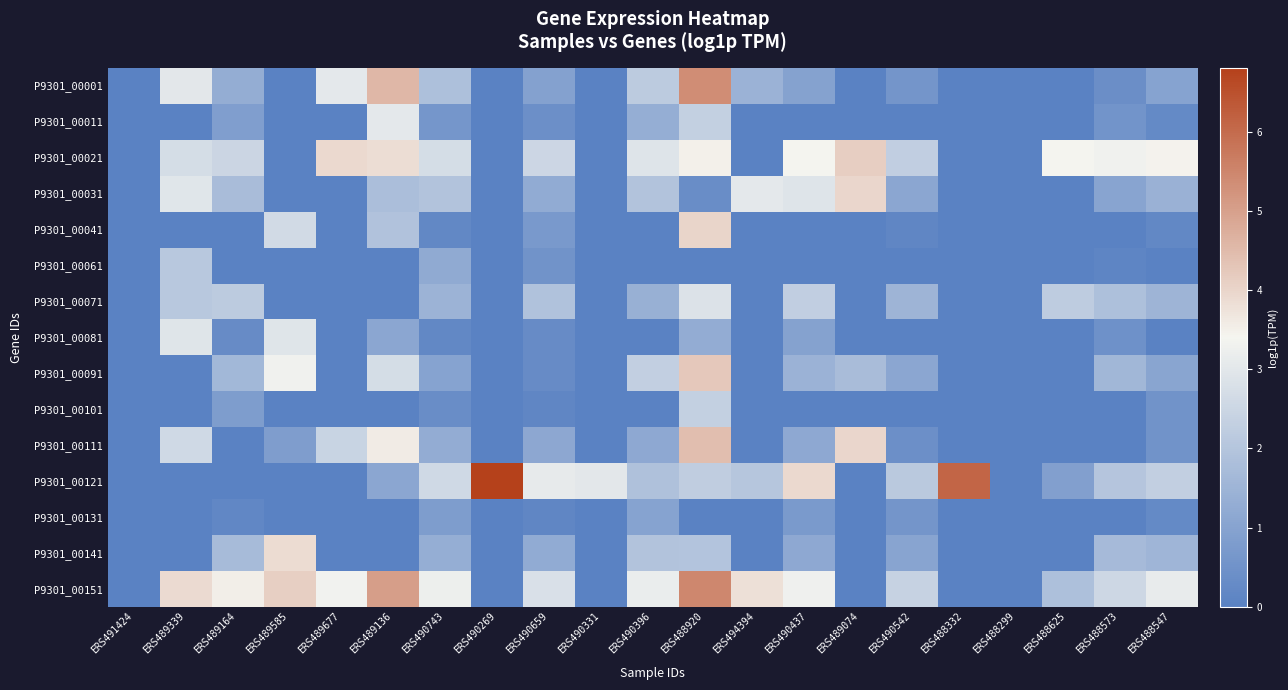

Reading left to right, transcribe all the data shown in this chart.

P9301_00001: ERS491424=0.0	ERS489339=3.0	ERS489164=1.3	ERS489585=0.0	ERS489677=3.0	ERS489136=4.6	ERS490743=1.8	ERS490269=0.0	ERS490659=0.9	ERS490331=0.0	ERS490396=2.2	ERS488920=5.4	ERS494394=1.5	ERS490437=1.0	ERS489074=0.0	ERS490542=0.6	ERS488332=0.0	ERS488299=0.0	ERS488625=0.0	ERS488573=0.4	ERS488547=1.0
P9301_00011: ERS491424=0.0	ERS489339=0.0	ERS489164=0.9	ERS489585=0.0	ERS489677=0.0	ERS489136=3.0	ERS490743=0.6	ERS490269=0.0	ERS490659=0.4	ERS490331=0.0	ERS490396=1.3	ERS488920=2.3	ERS494394=0.0	ERS490437=0.0	ERS489074=0.0	ERS490542=0.0	ERS488332=0.0	ERS488299=0.0	ERS488625=0.0	ERS488573=0.5	ERS488547=0.2
P9301_00021: ERS491424=0.0	ERS489339=2.7	ERS489164=2.5	ERS489585=0.0	ERS489677=3.9	ERS489136=3.8	ERS490743=2.7	ERS490269=0.0	ERS490659=2.5	ERS490331=0.0	ERS490396=2.9	ERS488920=3.5	ERS494394=0.0	ERS490437=3.4	ERS489074=4.1	ERS490542=2.3	ERS488332=0.0	ERS488299=0.0	ERS488625=3.4	ERS488573=3.3	ERS488547=3.5
P9301_00031: ERS491424=0.0	ERS489339=3.0	ERS489164=1.7	ERS489585=0.0	ERS489677=0.0	ERS489136=1.8	ERS490743=2.0	ERS490269=0.0	ERS490659=1.2	ERS490331=0.0	ERS490396=2.0	ERS488920=0.4	ERS494394=3.0	ERS490437=2.9	ERS489074=4.0	ERS490542=1.1	ERS488332=0.0	ERS488299=0.0	ERS488625=0.0	ERS488573=1.0	ERS488547=1.4
P9301_00041: ERS491424=0.0	ERS489339=0.0	ERS489164=0.0	ERS489585=2.6	ERS489677=0.0	ERS489136=1.9	ERS490743=0.2	ERS490269=0.0	ERS490659=0.7	ERS490331=0.0	ERS490396=0.0	ERS488920=4.0	ERS494394=0.0	ERS490437=0.0	ERS489074=0.0	ERS490542=0.2	ERS488332=0.0	ERS488299=0.0	ERS488625=0.0	ERS488573=0.0	ERS488547=0.2
P9301_00061: ERS491424=0.0	ERS489339=2.1	ERS489164=0.0	ERS489585=0.0	ERS489677=0.0	ERS489136=0.0	ERS490743=1.2	ERS490269=0.0	ERS490659=0.5	ERS490331=0.0	ERS490396=0.0	ERS488920=0.0	ERS494394=0.0	ERS490437=0.0	ERS489074=0.0	ERS490542=0.0	ERS488332=0.0	ERS488299=0.0	ERS488625=0.0	ERS488573=0.1	ERS488547=0.0
P9301_00071: ERS491424=0.0	ERS489339=2.1	ERS489164=2.2	ERS489585=0.0	ERS489677=0.0	ERS489136=0.0	ERS490743=1.5	ERS490269=0.0	ERS490659=1.9	ERS490331=0.0	ERS490396=1.4	ERS488920=2.9	ERS494394=0.0	ERS490437=2.3	ERS489074=0.0	ERS490542=1.5	ERS488332=0.0	ERS488299=0.0	ERS488625=2.2	ERS488573=1.8	ERS488547=1.5
P9301_00081: ERS491424=0.0	ERS489339=2.9	ERS489164=0.3	ERS489585=2.9	ERS489677=0.0	ERS489136=1.1	ERS490743=0.2	ERS490269=0.0	ERS490659=0.3	ERS490331=0.0	ERS490396=0.0	ERS488920=1.3	ERS494394=0.0	ERS490437=1.0	ERS489074=0.0	ERS490542=0.0	ERS488332=0.0	ERS488299=0.0	ERS488625=0.0	ERS488573=0.5	ERS488547=0.0
P9301_00091: ERS491424=0.0	ERS489339=0.0	ERS489164=1.6	ERS489585=3.3	ERS489677=0.0	ERS489136=2.7	ERS490743=1.0	ERS490269=0.0	ERS490659=0.3	ERS490331=0.0	ERS490396=2.3	ERS488920=4.2	ERS494394=0.0	ERS490437=1.5	ERS489074=1.8	ERS490542=1.1	ERS488332=0.0	ERS488299=0.0	ERS488625=0.0	ERS488573=1.6	ERS488547=1.0
P9301_00101: ERS491424=0.0	ERS489339=0.0	ERS489164=0.8	ERS489585=0.0	ERS489677=0.0	ERS489136=0.0	ERS490743=0.4	ERS490269=0.0	ERS490659=0.2	ERS490331=0.0	ERS490396=0.0	ERS488920=2.3	ERS494394=0.0	ERS490437=0.0	ERS489074=0.0	ERS490542=0.0	ERS488332=0.0	ERS488299=0.0	ERS488625=0.0	ERS488573=0.0	ERS488547=0.5
P9301_00111: ERS491424=0.0	ERS489339=2.6	ERS489164=0.0	ERS489585=0.8	ERS489677=2.4	ERS489136=3.6	ERS490743=1.3	ERS490269=0.0	ERS490659=1.1	ERS490331=0.0	ERS490396=1.2	ERS488920=4.4	ERS494394=0.0	ERS490437=1.2	ERS489074=4.0	ERS490542=0.4	ERS488332=0.0	ERS488299=0.0	ERS488625=0.0	ERS488573=0.0	ERS488547=0.5
P9301_00121: ERS491424=0.0	ERS489339=0.0	ERS489164=0.0	ERS489585=0.0	ERS489677=0.0	ERS489136=1.1	ERS490743=2.6	ERS490269=6.8	ERS490659=3.1	ERS490331=3.0	ERS490396=1.9	ERS488920=2.2	ERS494394=2.0	ERS490437=3.9	ERS489074=0.0	ERS490542=2.1	ERS488332=6.1	ERS488299=0.0	ERS488625=0.9	ERS488573=2.0	ERS488547=2.3
P9301_00131: ERS491424=0.0	ERS489339=0.0	ERS489164=0.2	ERS489585=0.0	ERS489677=0.0	ERS489136=0.0	ERS490743=0.8	ERS490269=0.0	ERS490659=0.2	ERS490331=0.0	ERS490396=1.0	ERS488920=0.0	ERS494394=0.0	ERS490437=0.7	ERS489074=0.0	ERS490542=0.6	ERS488332=0.0	ERS488299=0.0	ERS488625=0.0	ERS488573=0.0	ERS488547=0.2
P9301_00141: ERS491424=0.0	ERS489339=0.0	ERS489164=1.7	ERS489585=3.9	ERS489677=0.0	ERS489136=0.0	ERS490743=1.3	ERS490269=0.0	ERS490659=1.2	ERS490331=0.0	ERS490396=2.0	ERS488920=2.0	ERS494394=0.0	ERS490437=1.2	ERS489074=0.0	ERS490542=1.0	ERS488332=0.0	ERS488299=0.0	ERS488625=0.0	ERS488573=1.7	ERS488547=1.5
P9301_00151: ERS491424=0.0	ERS489339=3.9	ERS489164=3.5	ERS489585=4.1	ERS489677=3.3	ERS489136=5.0	ERS490743=3.2	ERS490269=0.0	ERS490659=2.8	ERS490331=0.0	ERS490396=3.2	ERS488920=5.5	ERS494394=3.8	ERS490437=3.3	ERS489074=0.0	ERS490542=2.4	ERS488332=0.0	ERS488299=0.0	ERS488625=1.9	ERS488573=2.5	ERS488547=3.1